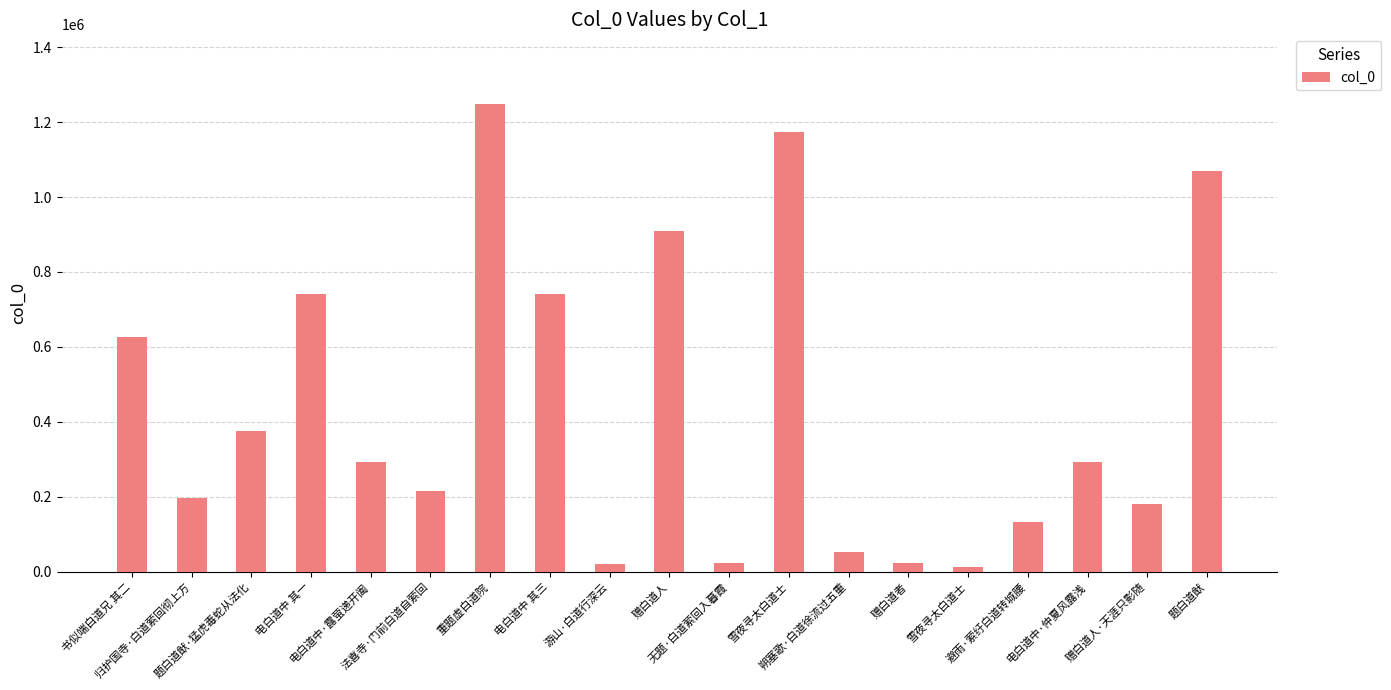

How many data points are less than 293437?

9